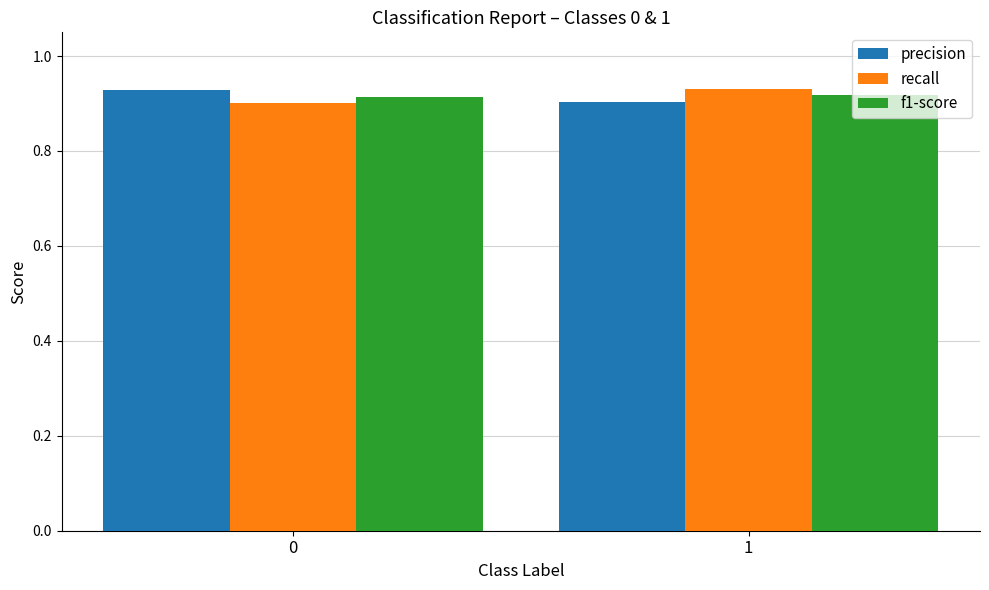

The value of f1-score at 0 is 0.9. True or false?

True